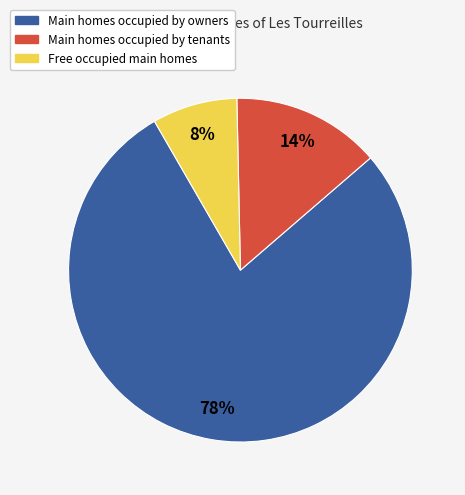

Is there any slice that represents more than half of the pie?

Yes